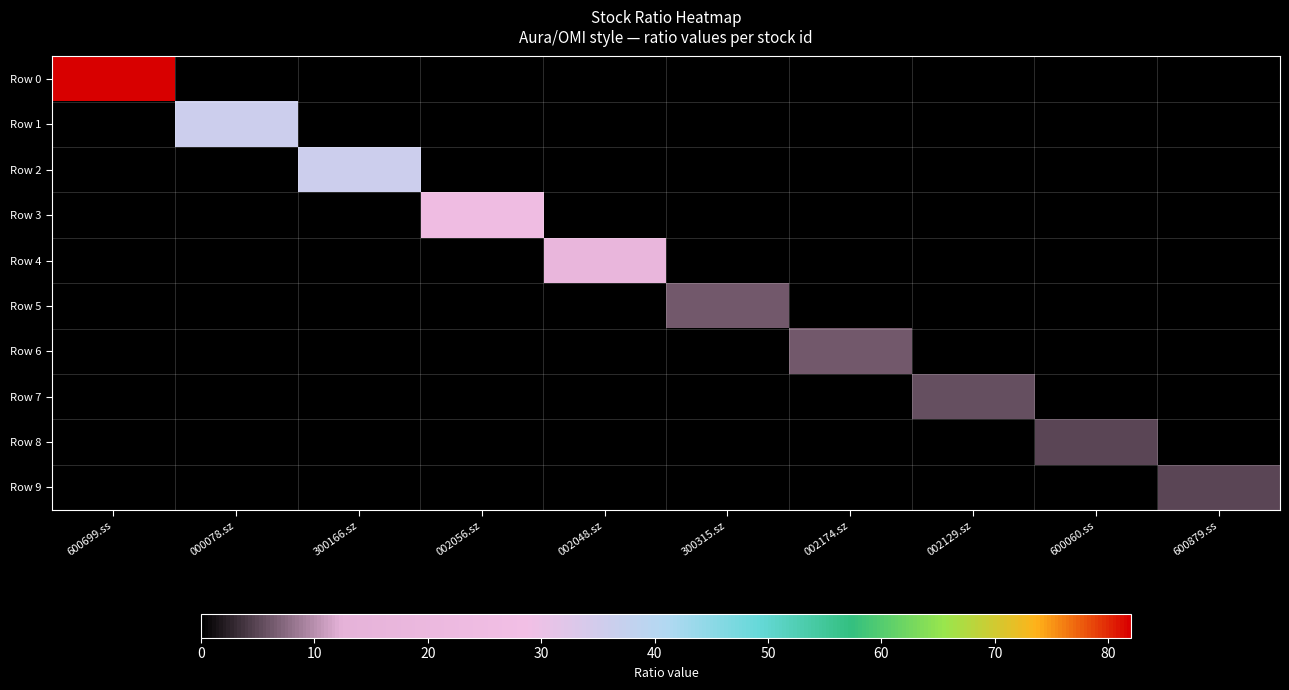

Reading left to right, what are all the values shown in this chart?

Row 0: 600699.ss=81.8	000078.sz=0.0	300166.sz=0.0	002056.sz=0.0	002048.sz=0.0	300315.sz=0.0	002174.sz=0.0	002129.sz=0.0	600060.ss=0.0	600879.ss=0.0
Row 1: 600699.ss=0.0	000078.sz=36.1	300166.sz=0.0	002056.sz=0.0	002048.sz=0.0	300315.sz=0.0	002174.sz=0.0	002129.sz=0.0	600060.ss=0.0	600879.ss=0.0
Row 2: 600699.ss=0.0	000078.sz=0.0	300166.sz=36.0	002056.sz=0.0	002048.sz=0.0	300315.sz=0.0	002174.sz=0.0	002129.sz=0.0	600060.ss=0.0	600879.ss=0.0
Row 3: 600699.ss=0.0	000078.sz=0.0	300166.sz=0.0	002056.sz=25.5	002048.sz=0.0	300315.sz=0.0	002174.sz=0.0	002129.sz=0.0	600060.ss=0.0	600879.ss=0.0
Row 4: 600699.ss=0.0	000078.sz=0.0	300166.sz=0.0	002056.sz=0.0	002048.sz=17.7	300315.sz=0.0	002174.sz=0.0	002129.sz=0.0	600060.ss=0.0	600879.ss=0.0
Row 5: 600699.ss=0.0	000078.sz=0.0	300166.sz=0.0	002056.sz=0.0	002048.sz=0.0	300315.sz=6.3	002174.sz=0.0	002129.sz=0.0	600060.ss=0.0	600879.ss=0.0
Row 6: 600699.ss=0.0	000078.sz=0.0	300166.sz=0.0	002056.sz=0.0	002048.sz=0.0	300315.sz=0.0	002174.sz=6.1	002129.sz=0.0	600060.ss=0.0	600879.ss=0.0
Row 7: 600699.ss=0.0	000078.sz=0.0	300166.sz=0.0	002056.sz=0.0	002048.sz=0.0	300315.sz=0.0	002174.sz=0.0	002129.sz=5.5	600060.ss=0.0	600879.ss=0.0
Row 8: 600699.ss=0.0	000078.sz=0.0	300166.sz=0.0	002056.sz=0.0	002048.sz=0.0	300315.sz=0.0	002174.sz=0.0	002129.sz=0.0	600060.ss=5.0	600879.ss=0.0
Row 9: 600699.ss=0.0	000078.sz=0.0	300166.sz=0.0	002056.sz=0.0	002048.sz=0.0	300315.sz=0.0	002174.sz=0.0	002129.sz=0.0	600060.ss=0.0	600879.ss=4.8